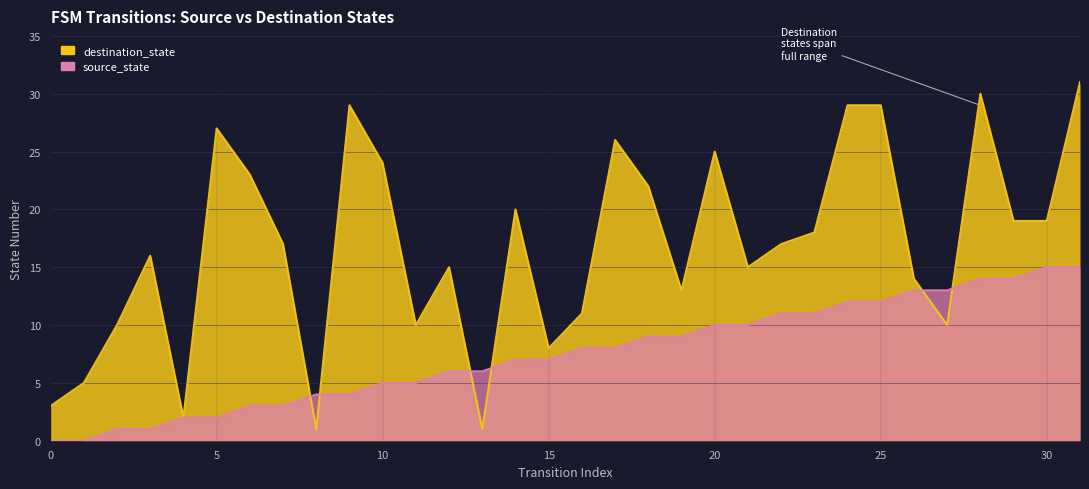

List the labels in order of destination_state value, largest first.

31, 28, 9, 24, 25, 5, 17, 20, 10, 6, 18, 14, 29, 30, 23, 7, 22, 3, 12, 21, 26, 19, 16, 2, 11, 27, 15, 1, 0, 4, 8, 13